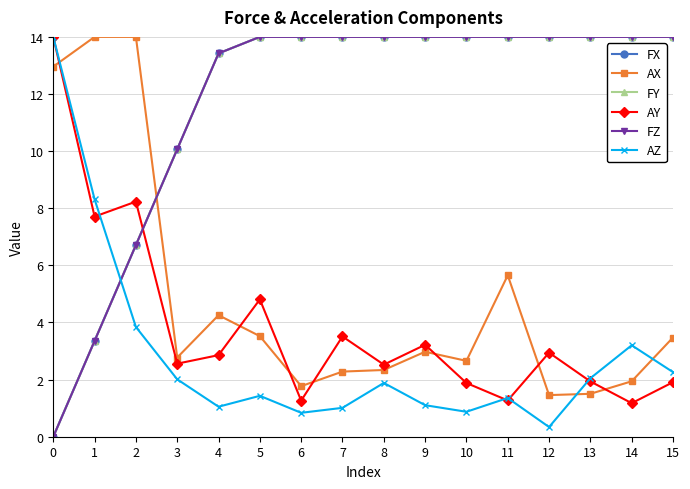

Which series has the largest total across all categories?

FX